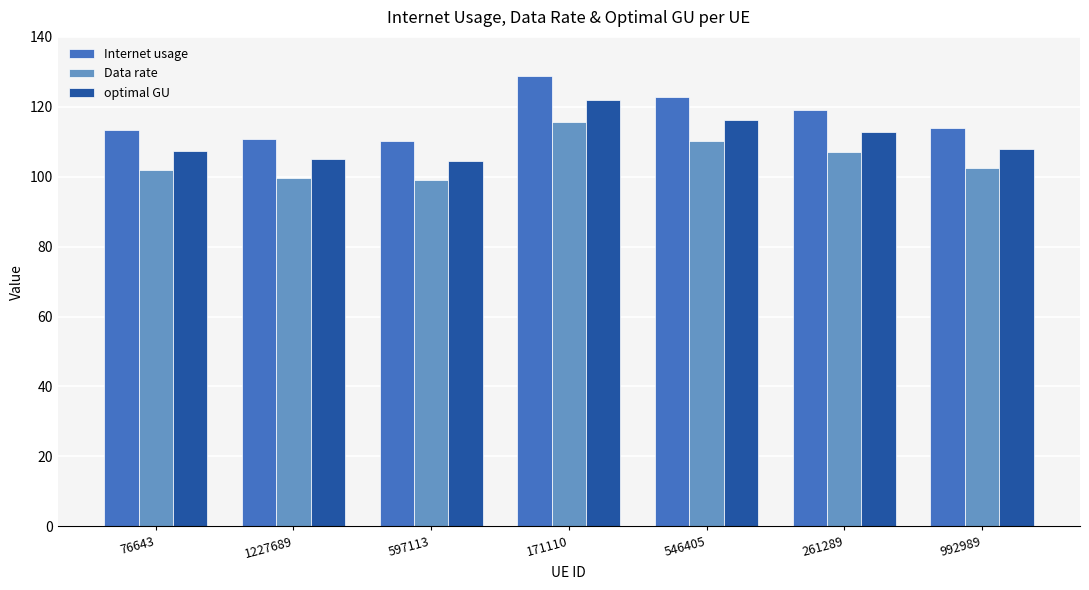

What is the approximate value of Data rate at 76643?

101.8